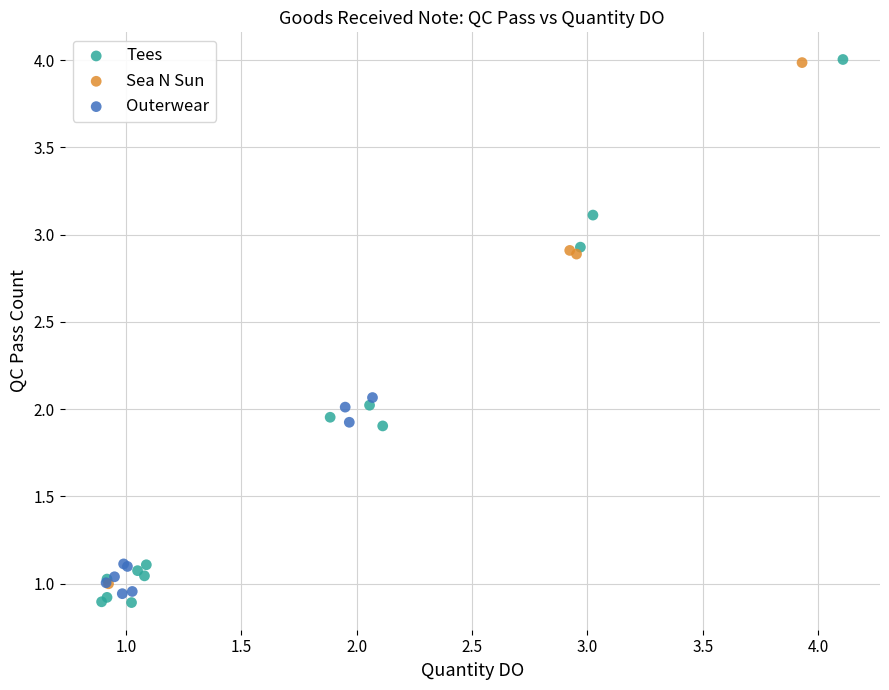

Which series has the widest spread of Y values?

Tees